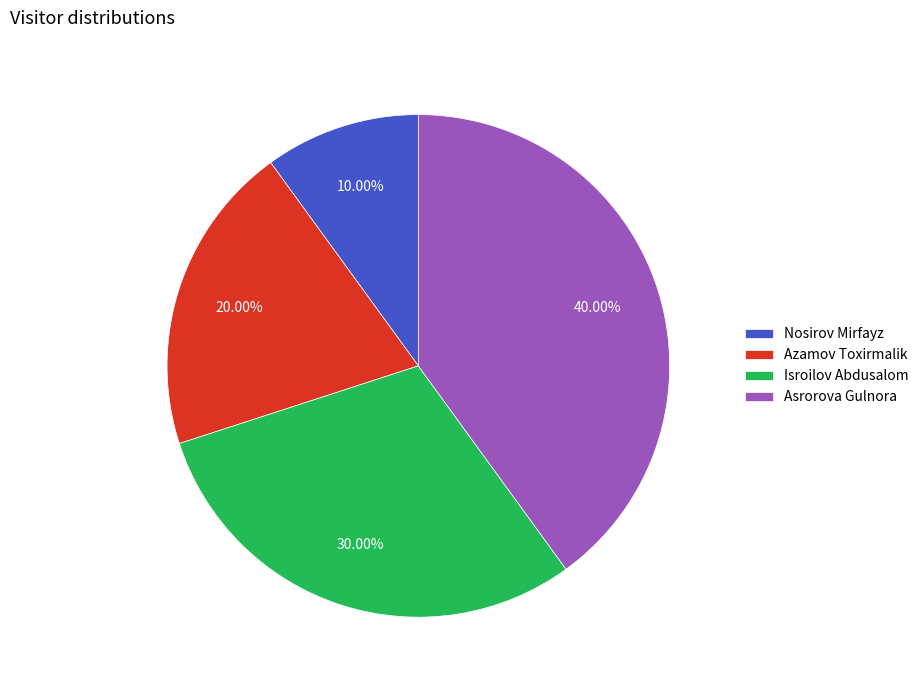

Is it true that Asrorova Gulnora is 30% of the pie?

False